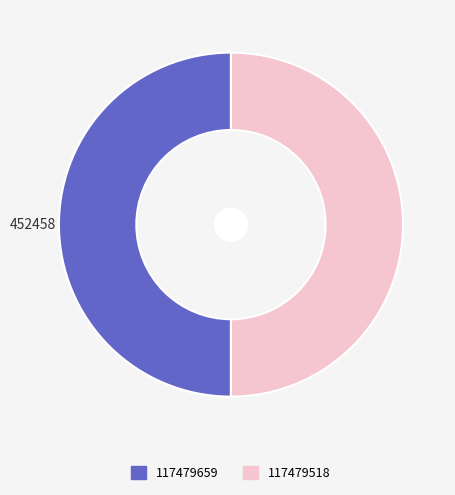

Approximately how many times larger is the value at 117479659 compared to 117479518?

1.0